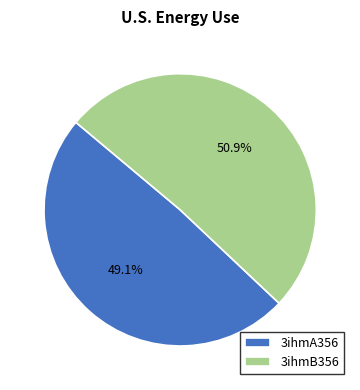

How many segments does this pie chart have?

2